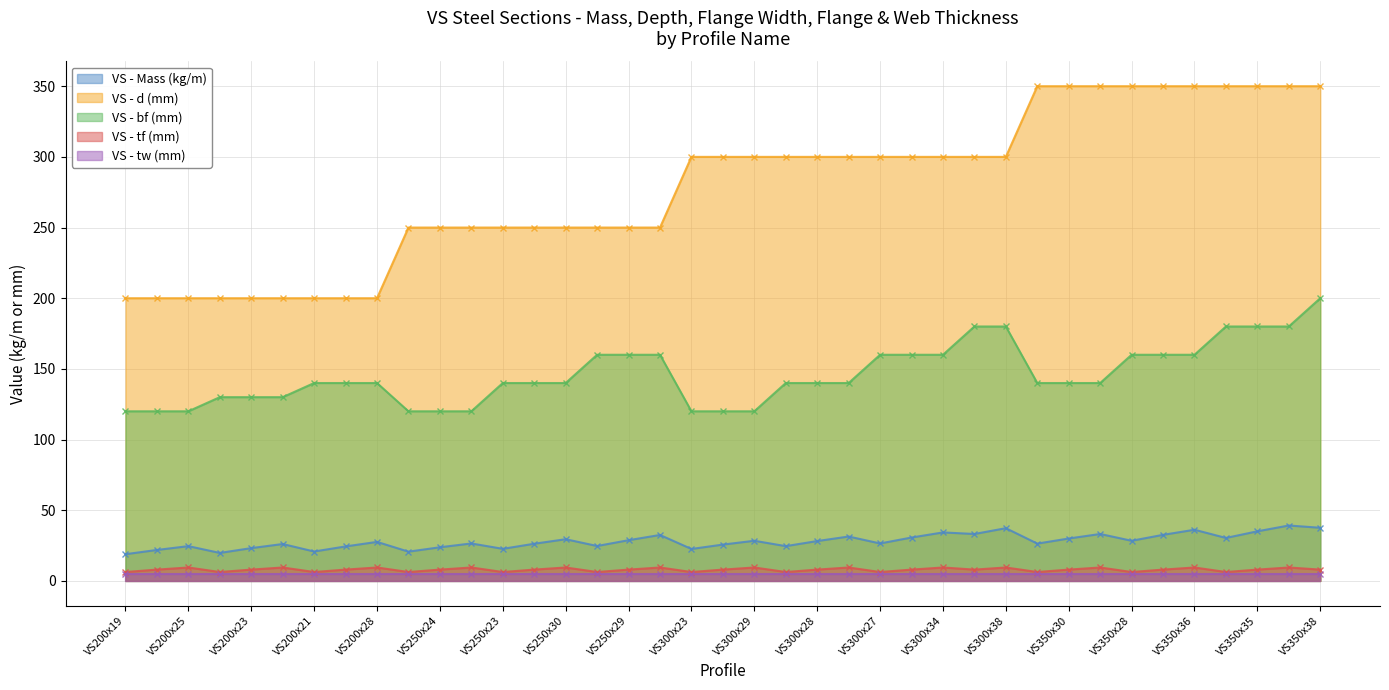

The value of VS - bf (mm) at VS350x26 is 140.0. True or false?

True